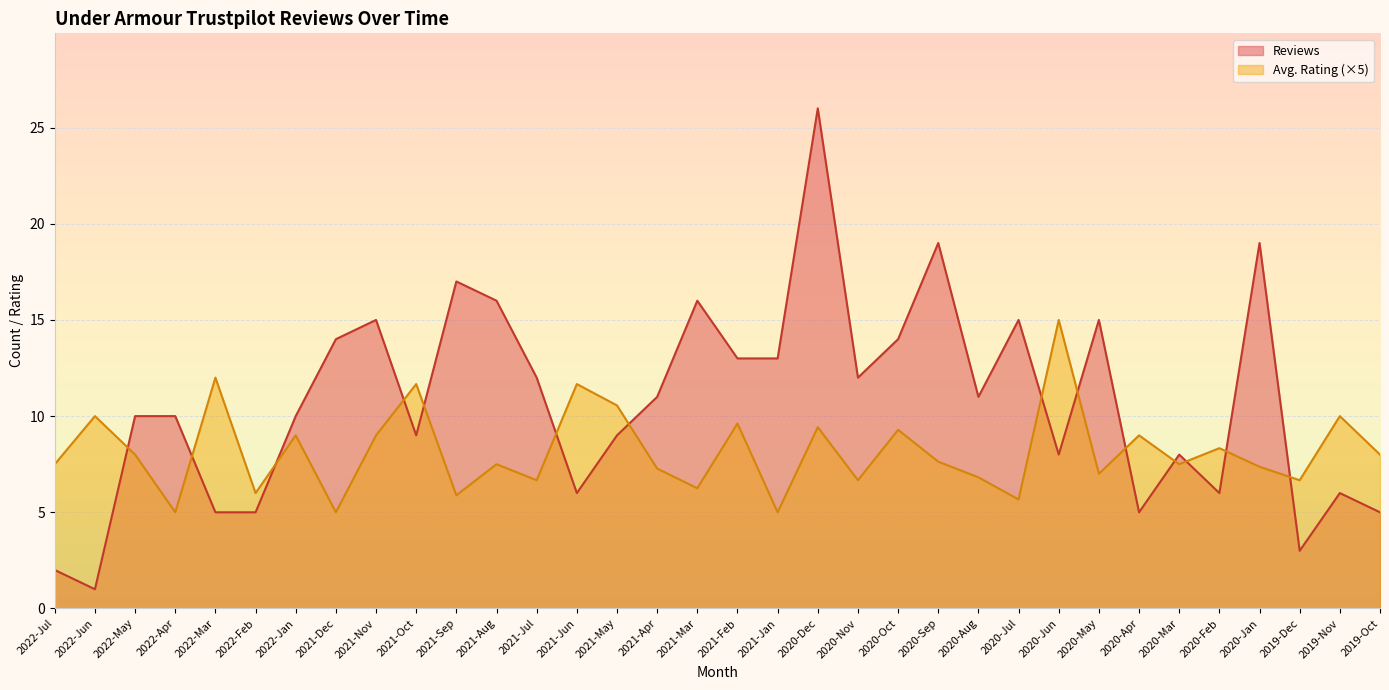

How many interior local valleys does the Avg. Rating series have?

12